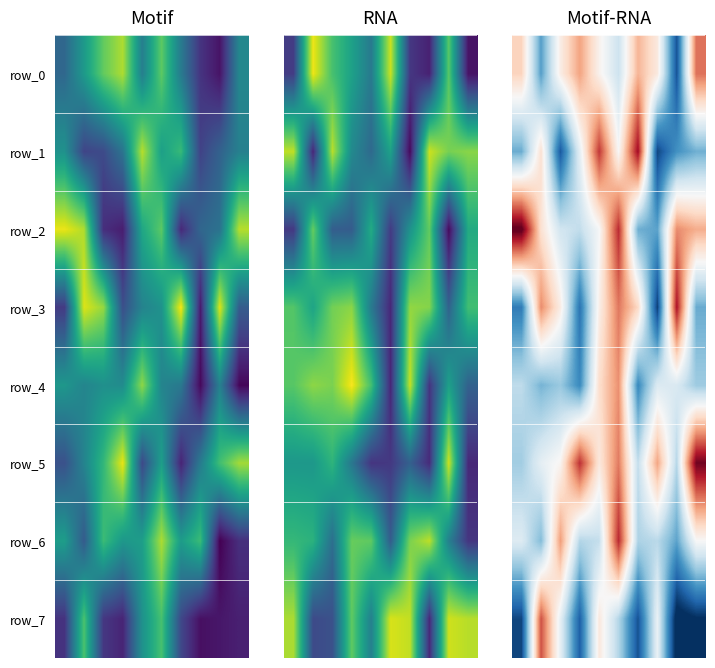

Rank the categories by row_7 value from lowest to highest.

8, 9, 0, 6, 3, 5, 2, 7, 4, 1